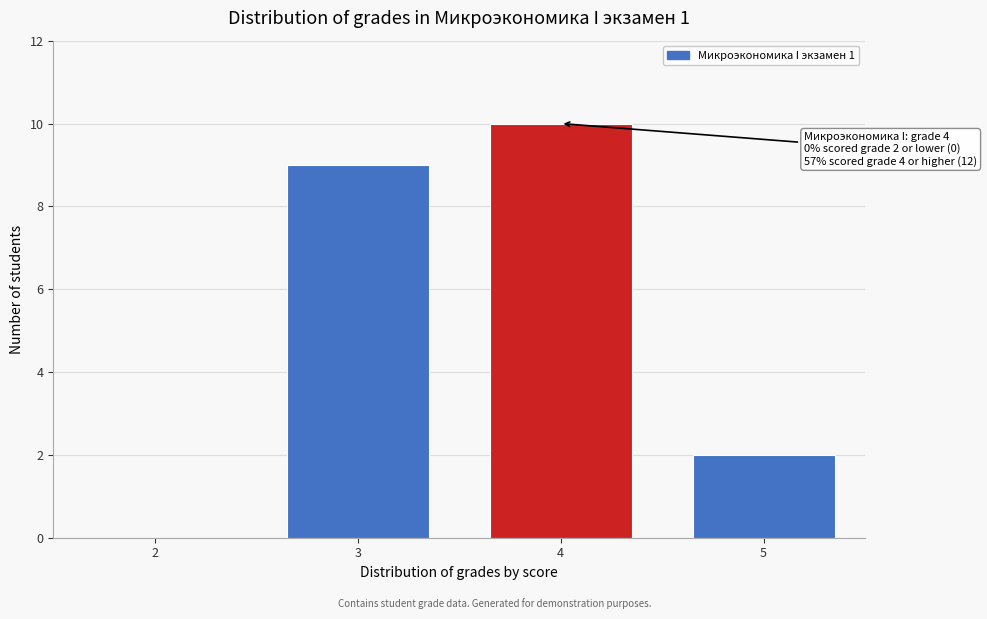

Reading left to right, list all the values displayed in this chart.

2=0	3=9	4=10	5=2